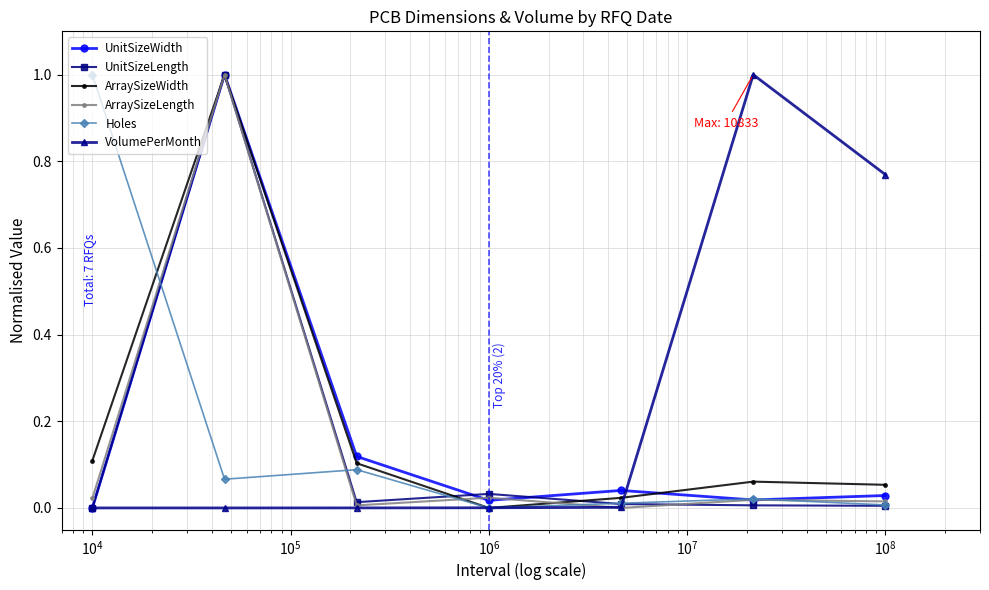

Which series has the largest total across all categories?

VolumePerMonth